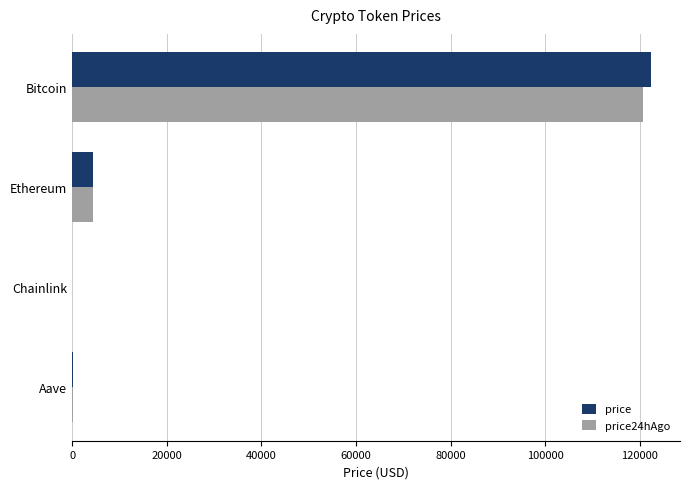

Is it true that price24hAgo equals 120624.0 at Bitcoin?

True